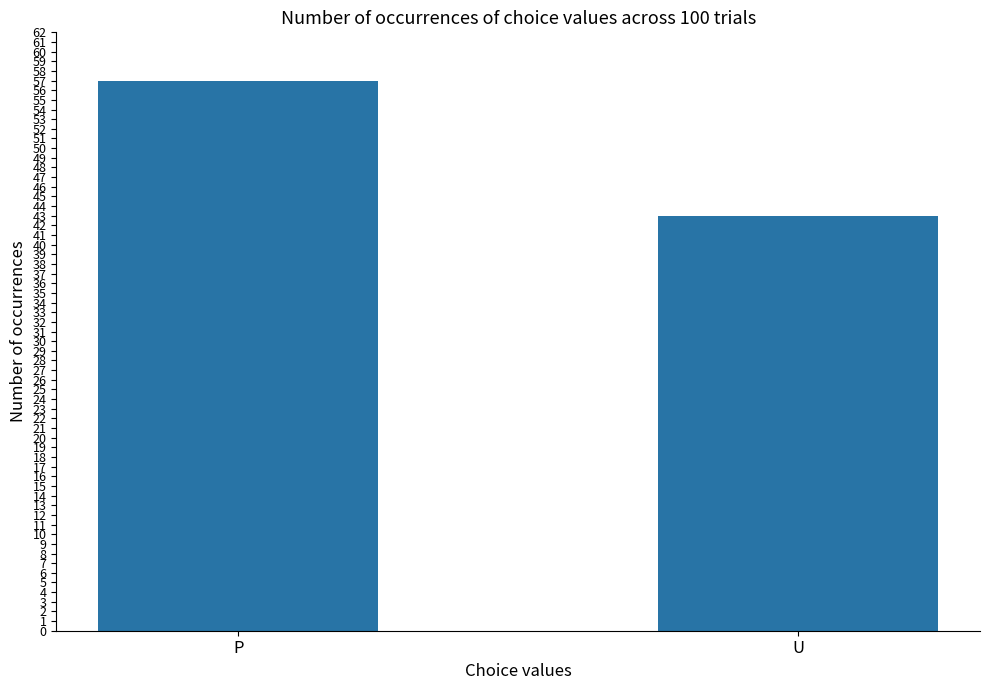

What position from the right is U?

1